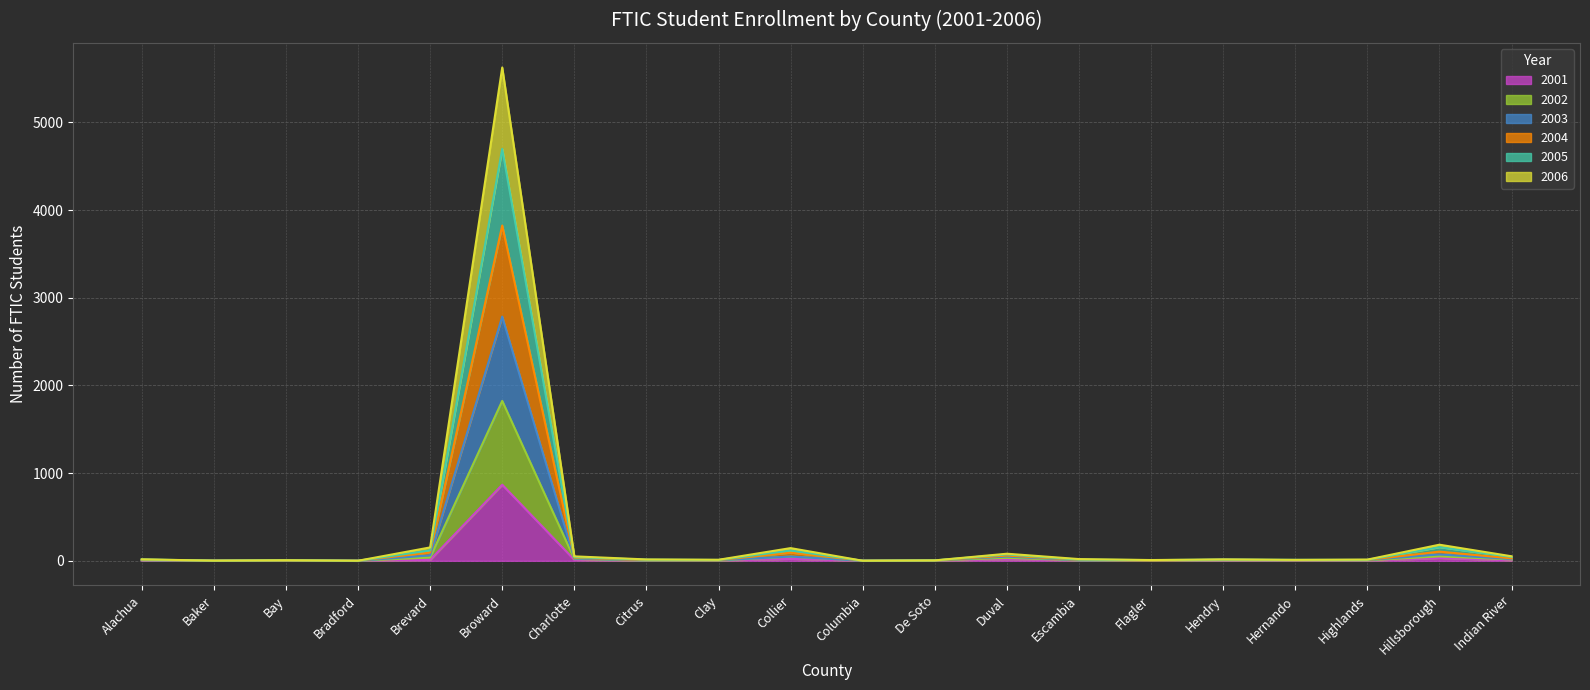

True or false: 2004 and 2006 cross at least once.

False